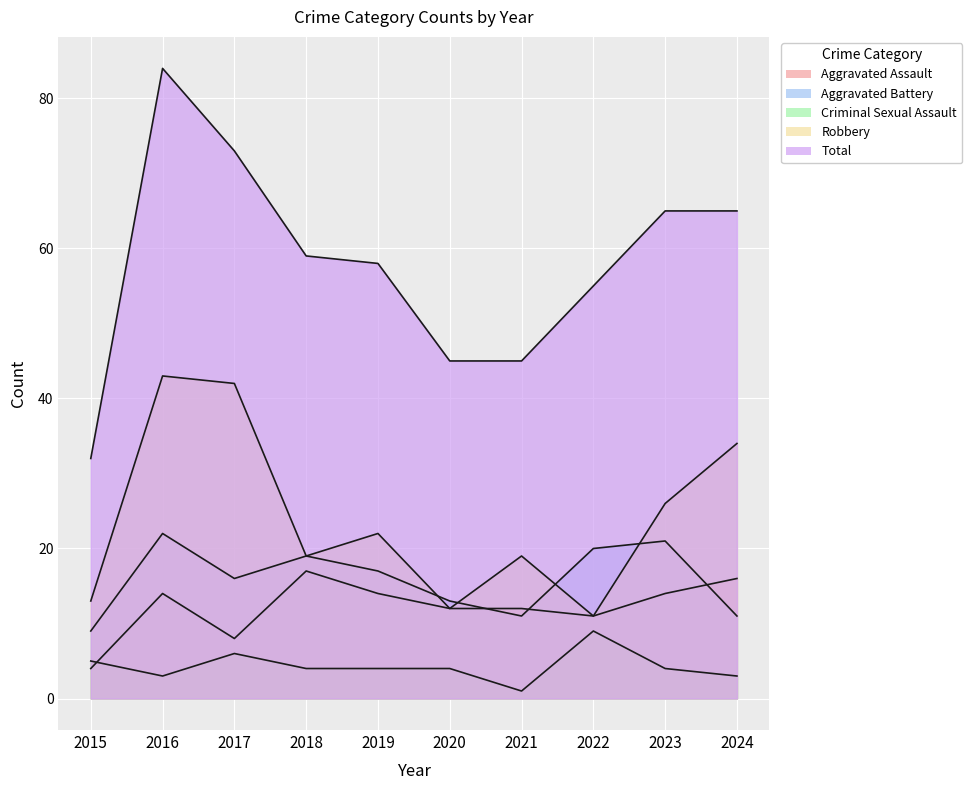

True or false: Robbery and Total cross at least once.

False